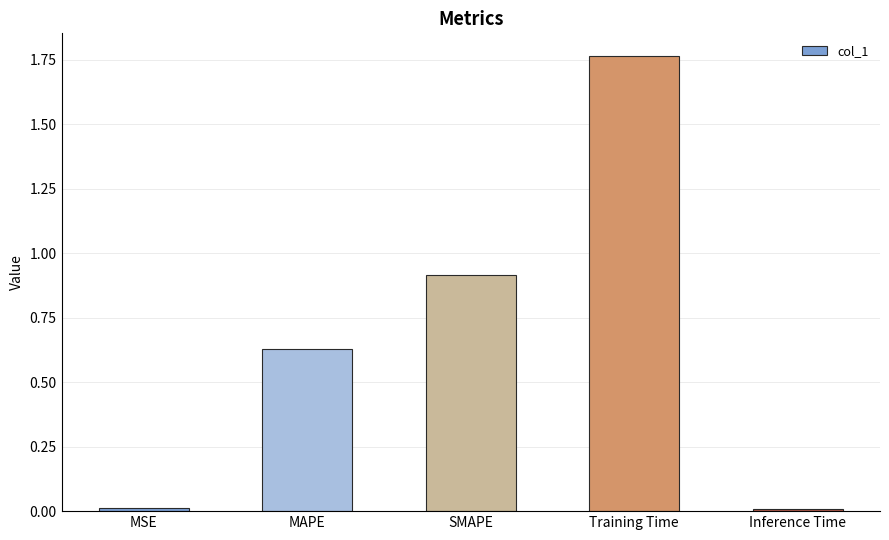

What is the difference between the values at MSE and SMAPE?

0.9